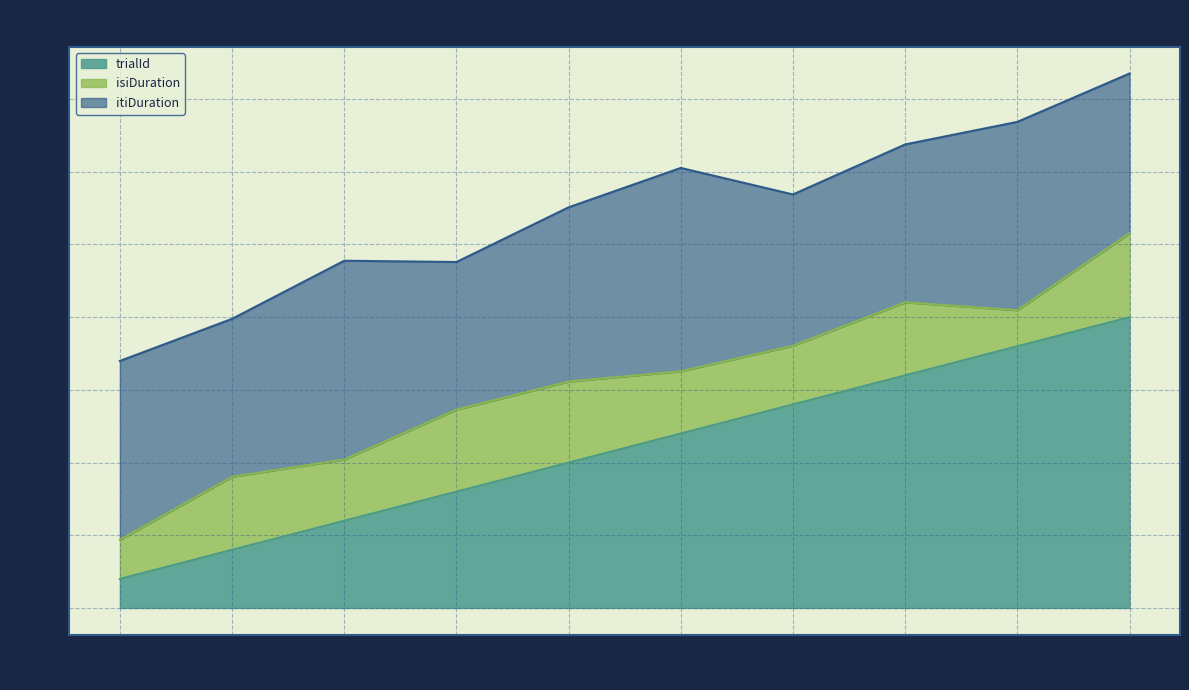

True or false: stimOnset has more than 0 interior local peaks.

True